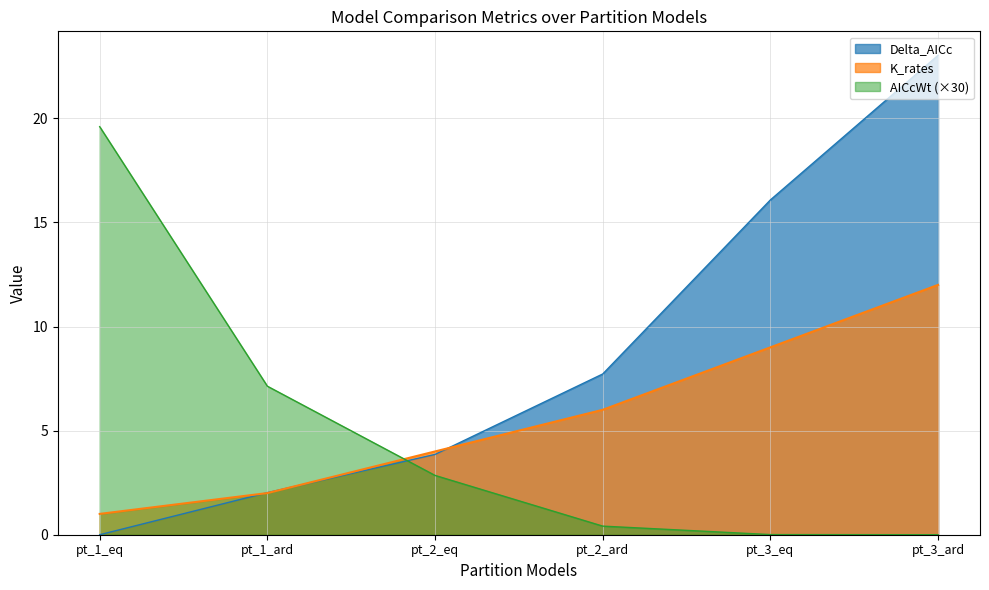

What is the difference between the maximum and second lowest values in the AICcWt series?

19.6